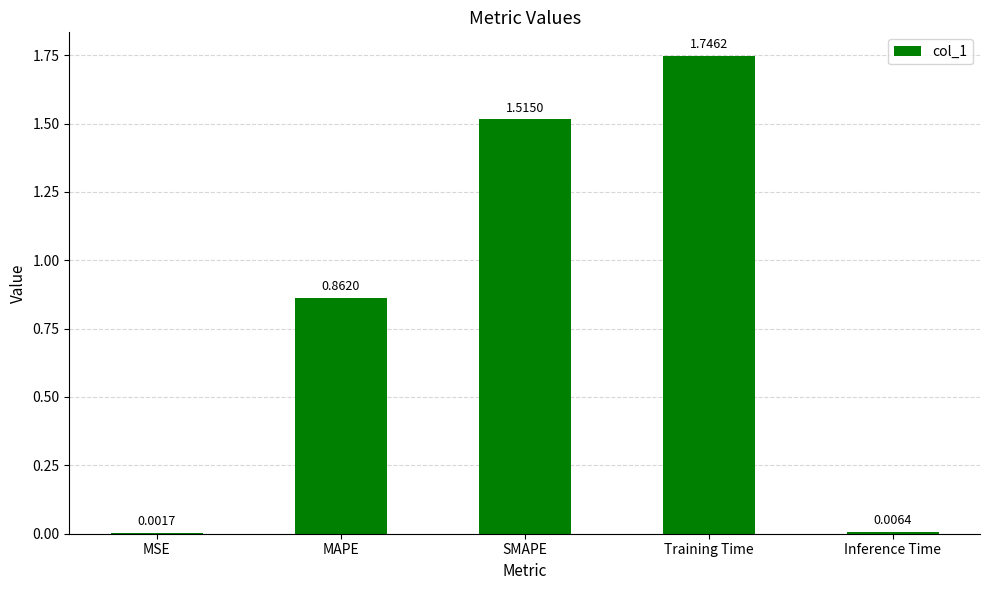

What is the sum of the values at MAPE and SMAPE?

2.4